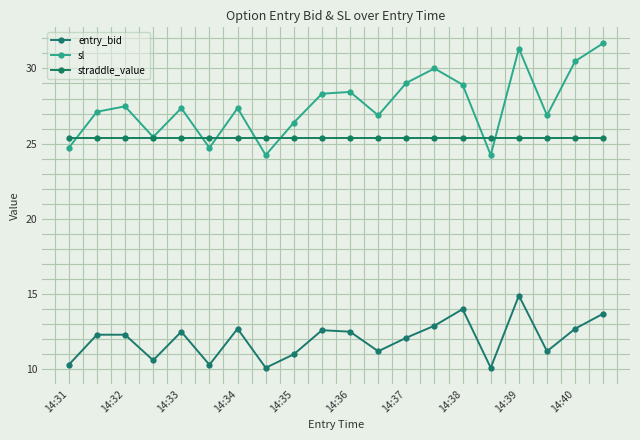

What is the maximum value for entry_bid?

14.9